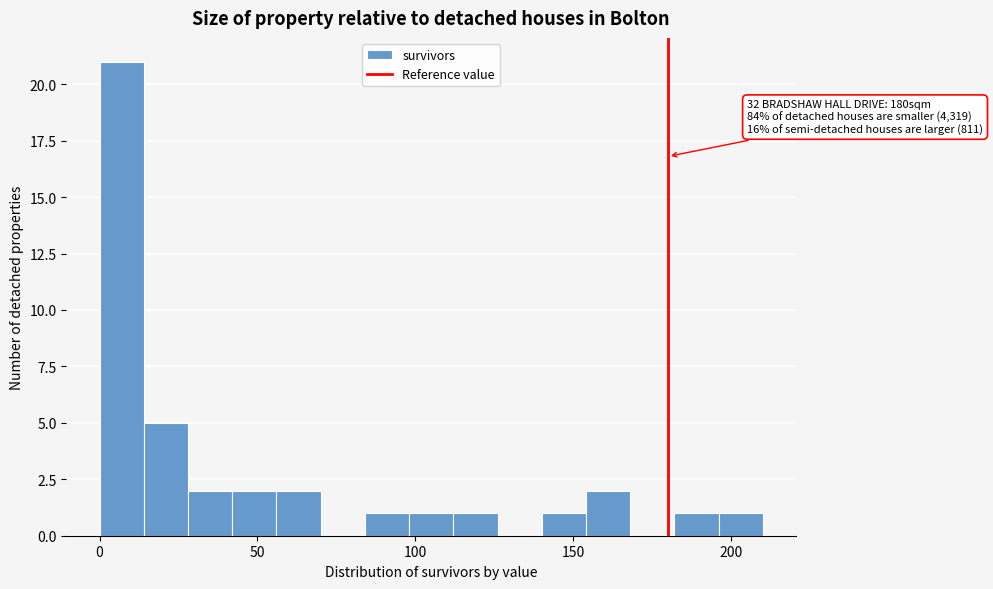

Read against the x-axis, roughly where is the centre of the tallest bar?

5